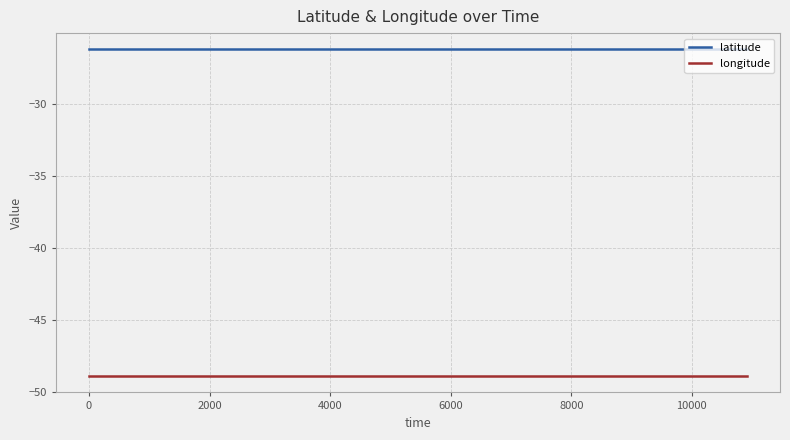

What is the maximum value for longitude?

-48.9